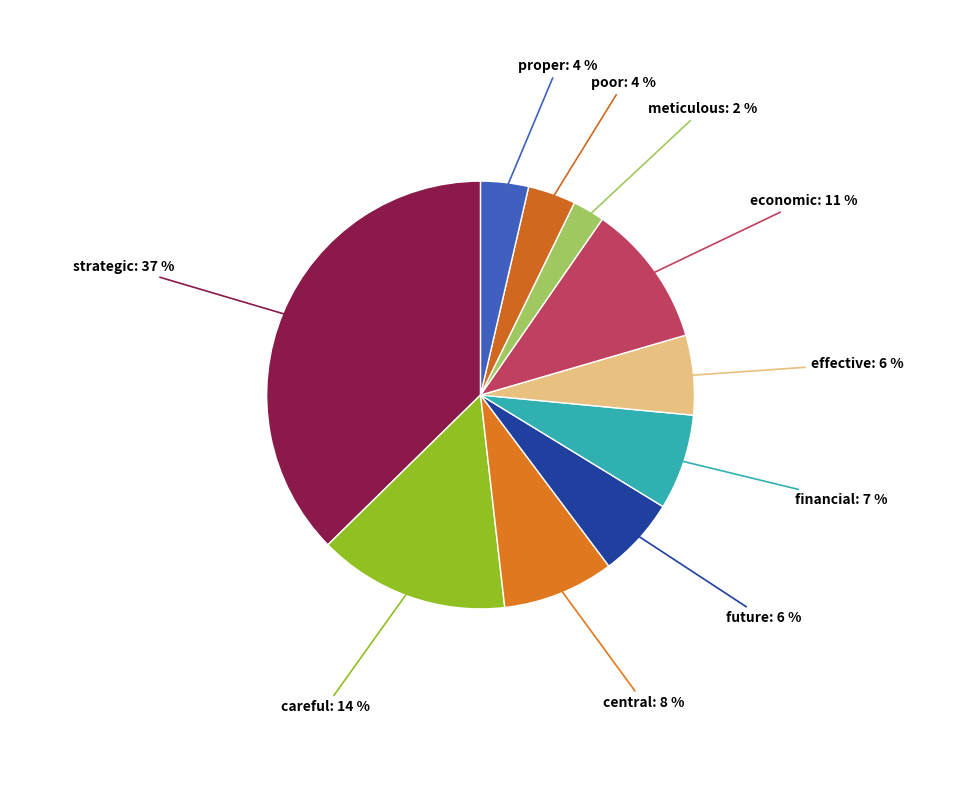

Is there any slice that represents more than half of the pie?

No